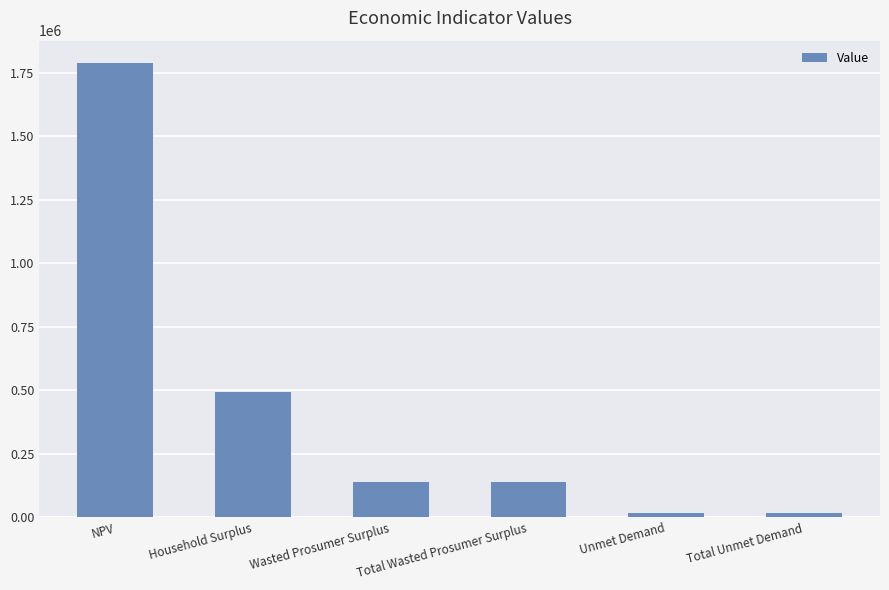

What is the change in value from Wasted Prosumer Surplus to Unmet Demand?

-120844.3